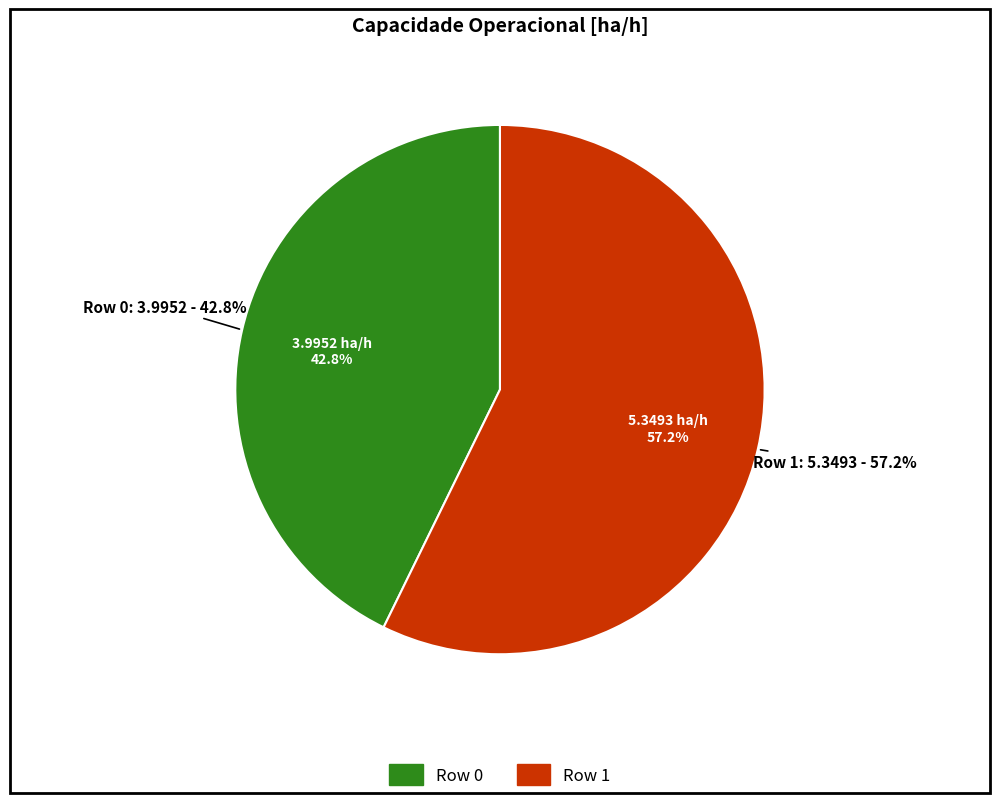

What is the majority slice?

Row 1